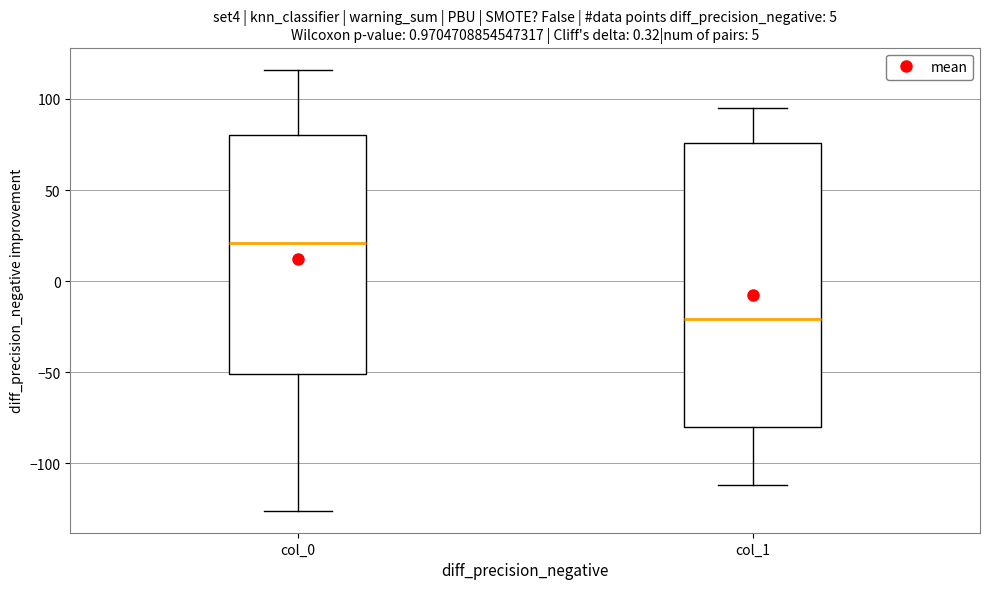

Which box has the highest median line?

col_0